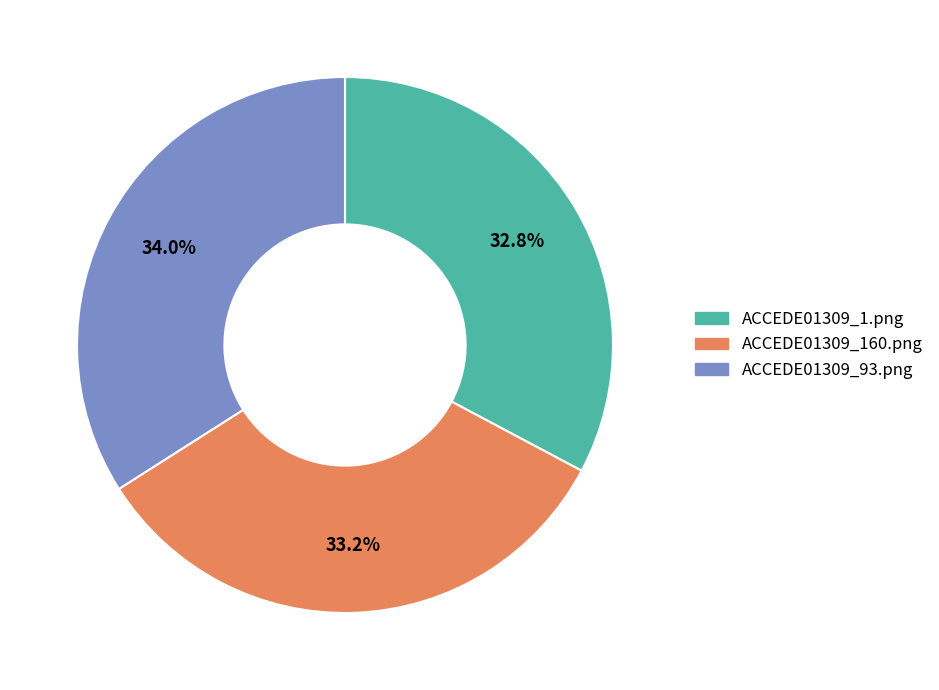

Is there a majority slice in this chart?

No